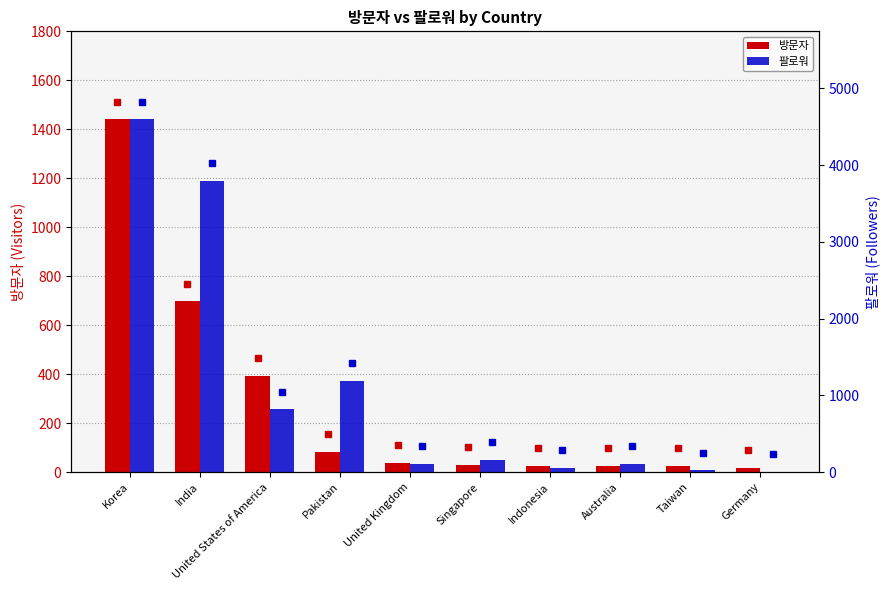

Reading right to left, extract all data points from this chart.

방문자: Germany=18	Taiwan=25	Australia=26	Indonesia=26	Singapore=29	United Kingdom=39	Pakistan=82	United States of America=394	India=697	Korea=1440
팔로워: Germany=0	Taiwan=24	Australia=104	Indonesia=59	Singapore=162	United Kingdom=105	Pakistan=1186	United States of America=816	India=3799	Korea=4595